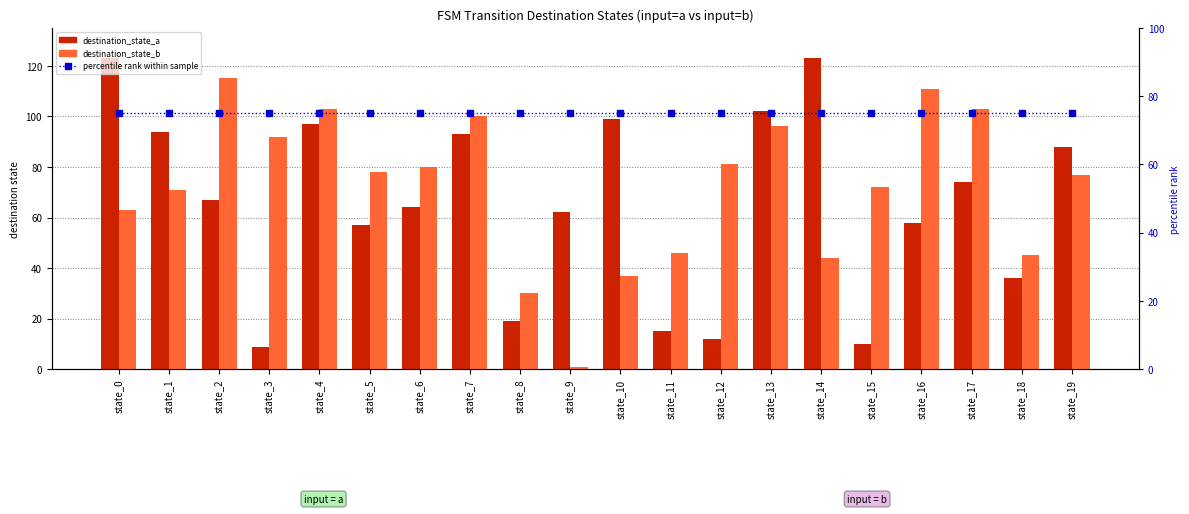

Rank the series at state_14 from highest to lowest value.

destination_state_a, percentile rank within sample, destination_state_b